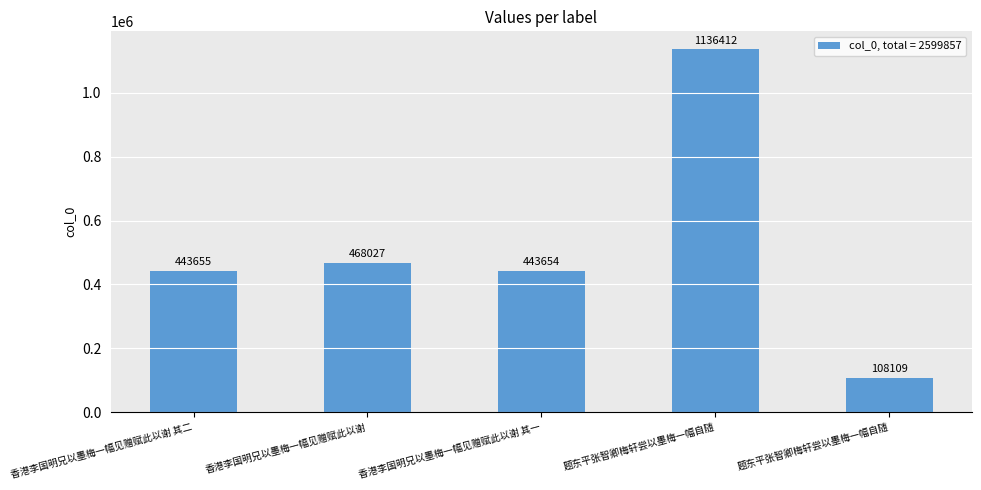

What is the label of the 4th bar from the left?

题东平张智卿梅轩尝以墨梅一幅自随